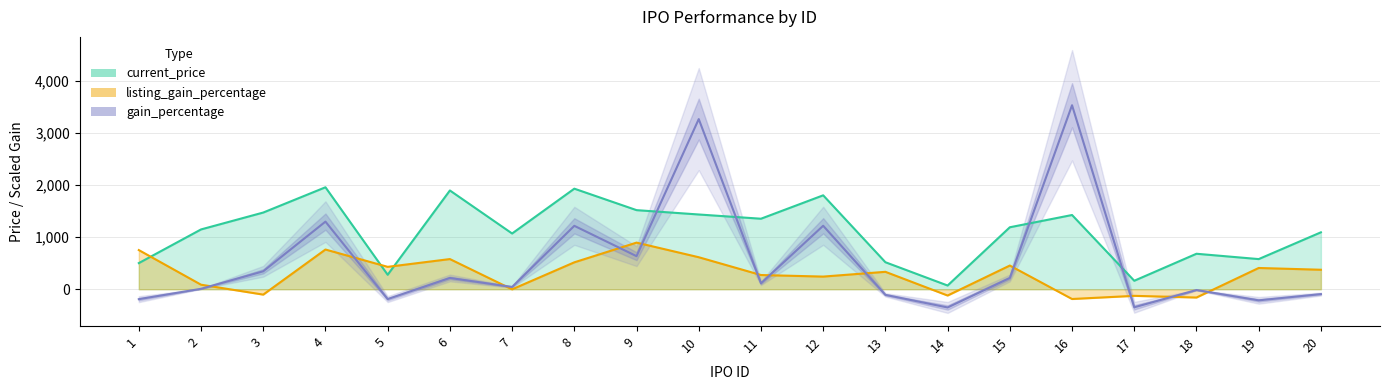

What is the greatest value displayed?

3530.9